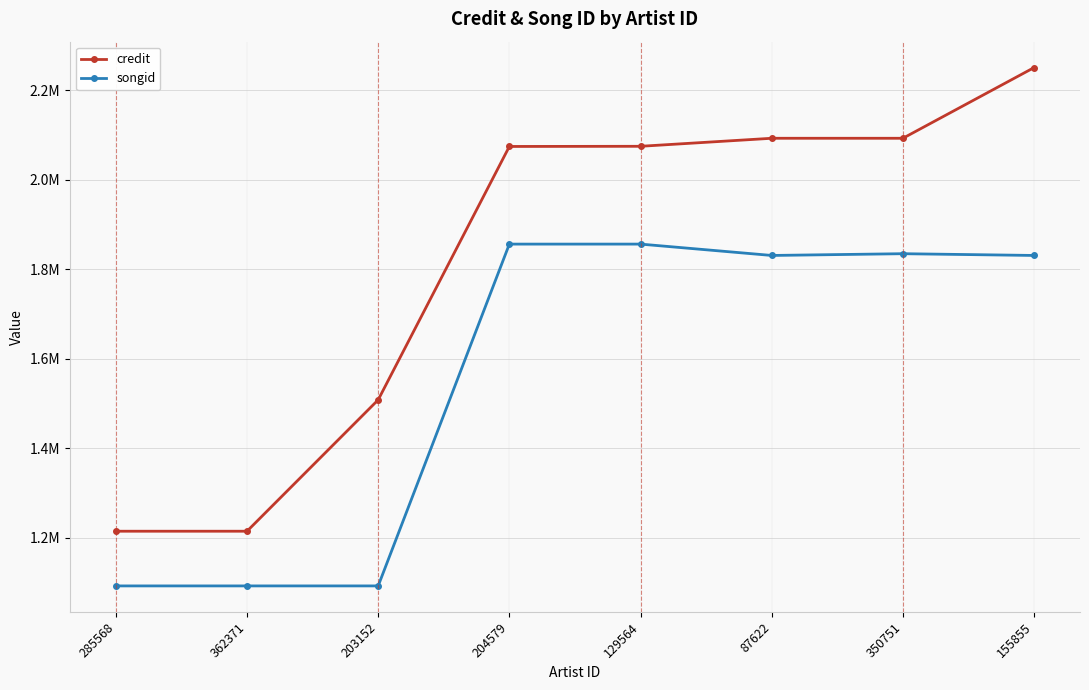

Is this an area chart (filled region under the line)?

No